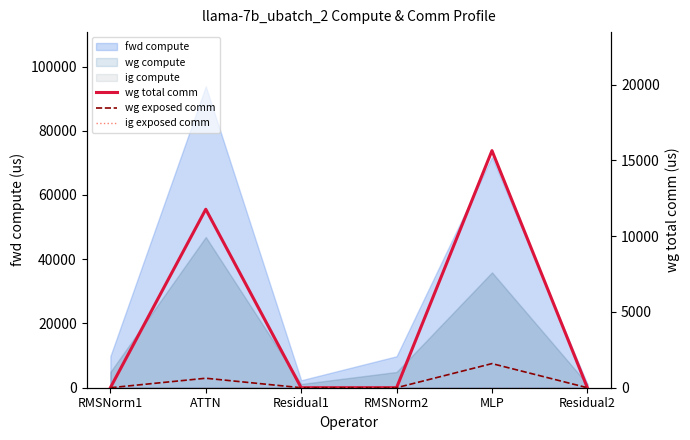

Reading right to left, extract all data points from this chart.

wg total comm: 0.0	15648.0	0.0	0.0	11780.2	0.0
wg exposed comm: 0.0	1592.2	0.0	0.0	625.8	0.0
ig exposed comm: 0.0	0.0	0.0	0.0	0.0	0.0